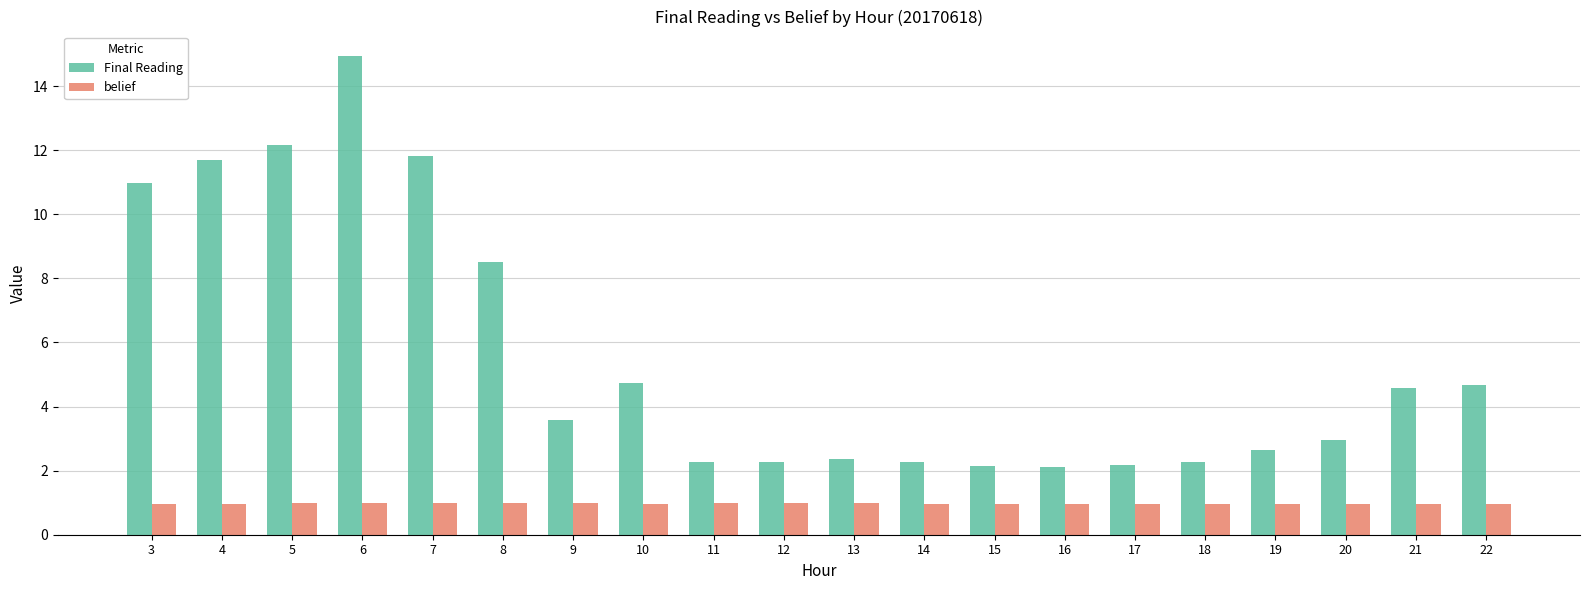

Count the belief values in the range 0 to 1.

20